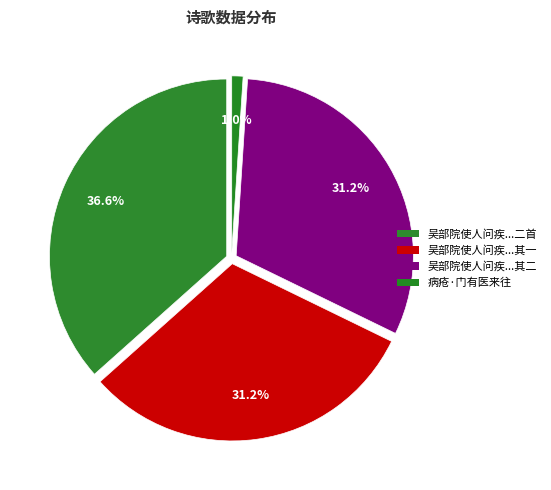

Is there any slice that represents more than half of the pie?

No